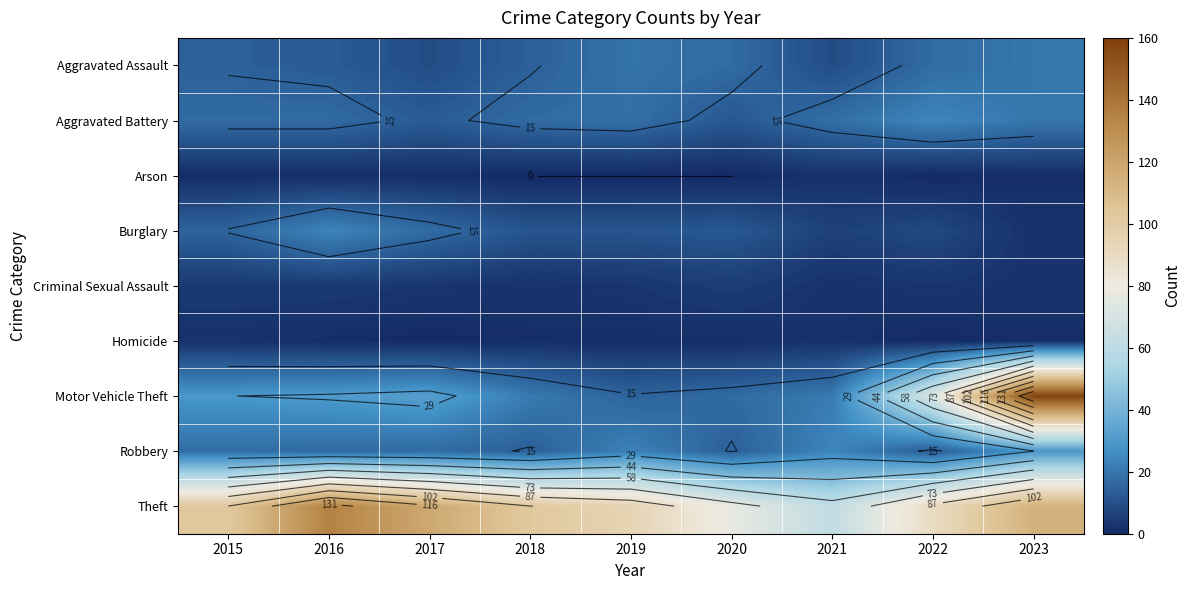

At which label does Robbery reach its peak?

2023